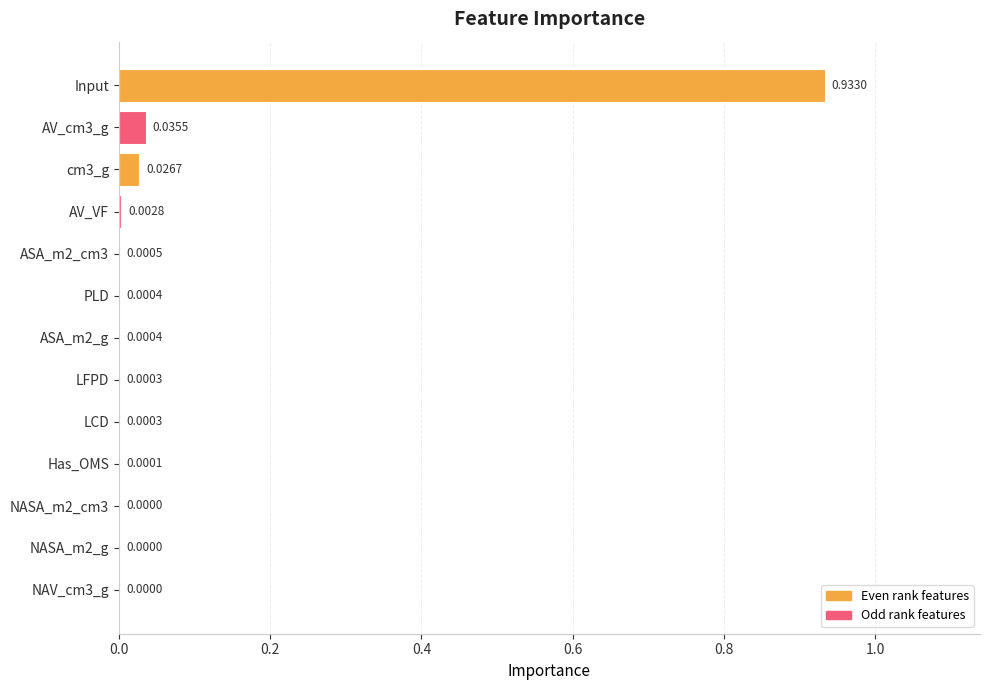

What is the sum of all values?

1.0